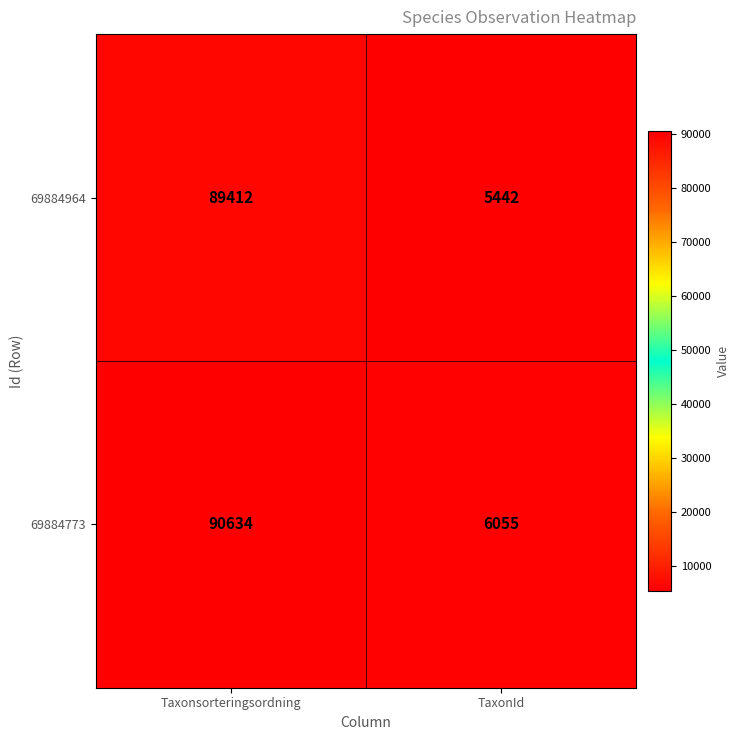

Is it true that 69884773 equals 6055 at TaxonId?

True